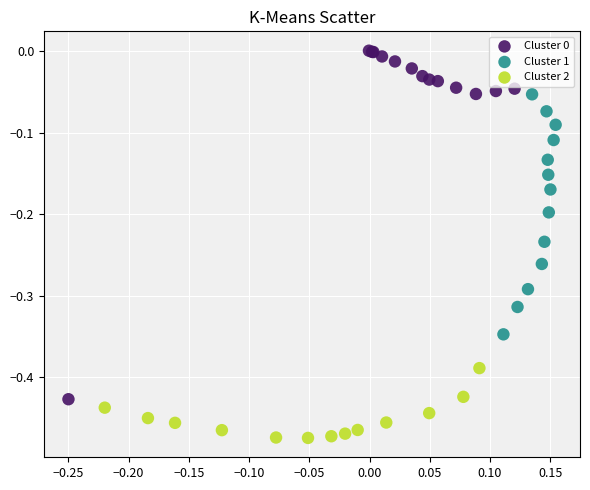

Which series reaches the minimum Y coordinate?

Cluster 2